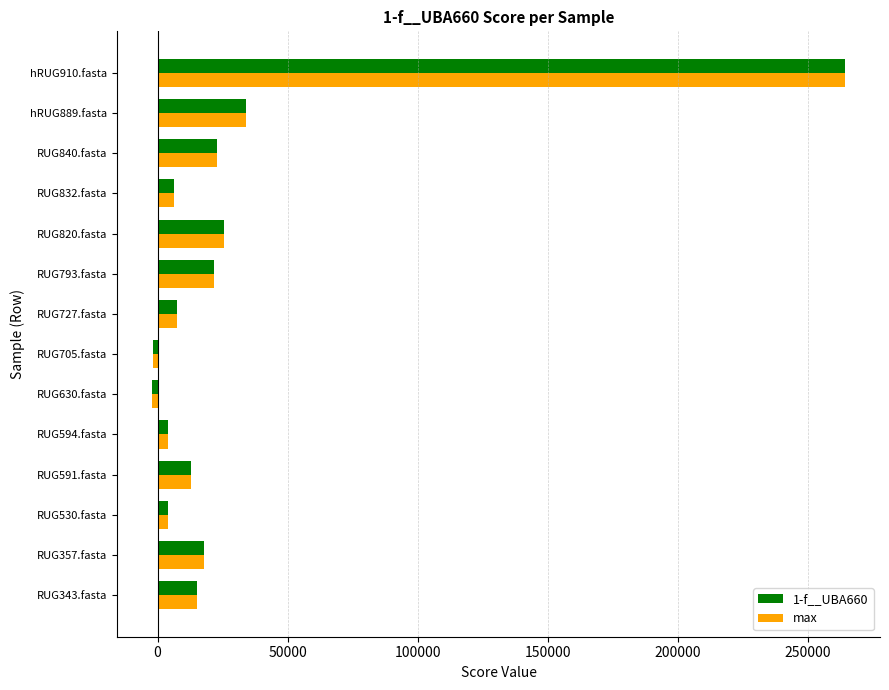

Which category has the highest value in the 1-f__UBA660 series?

hRUG910.fasta